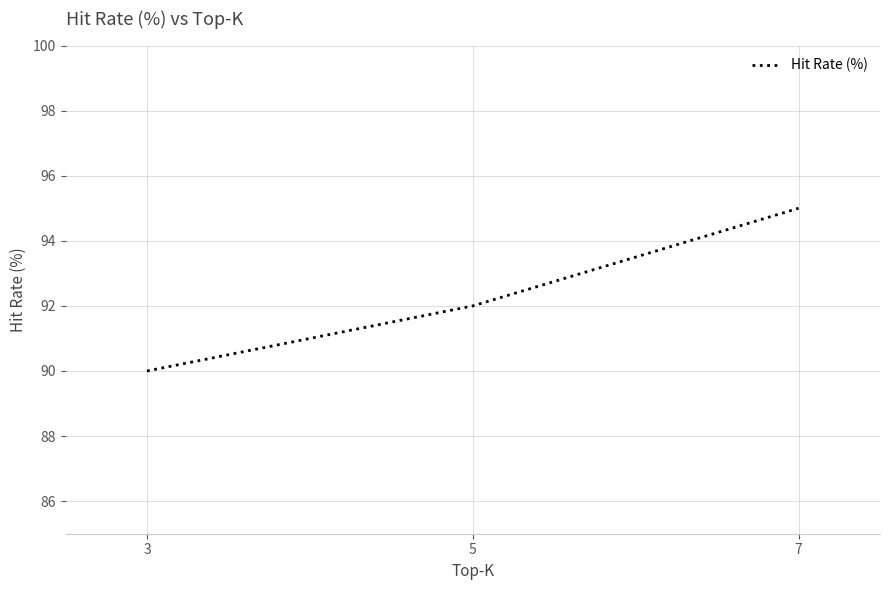

What value does the data have at 7?

95